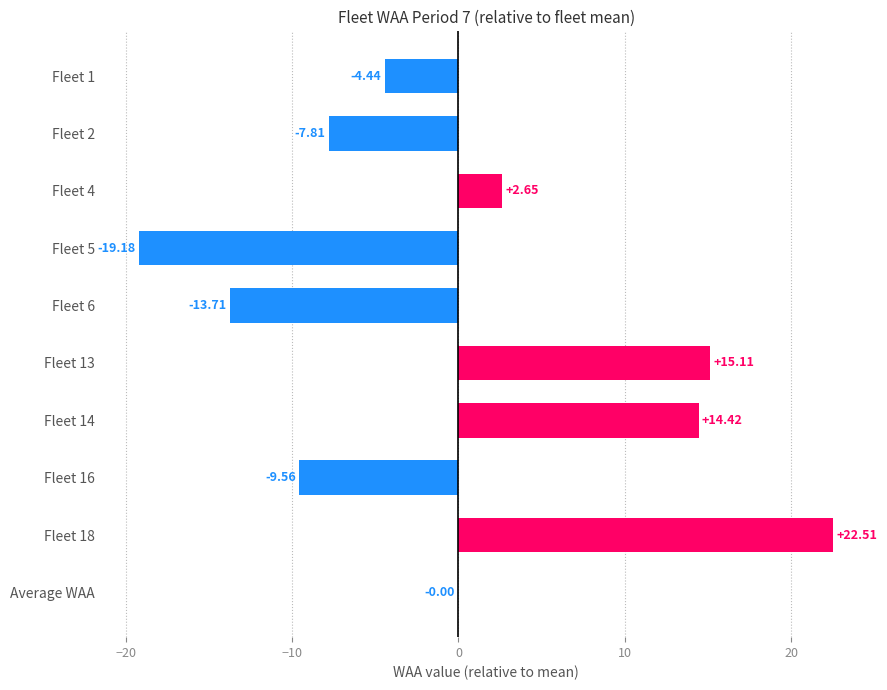

How many series are shown in this chart?

1